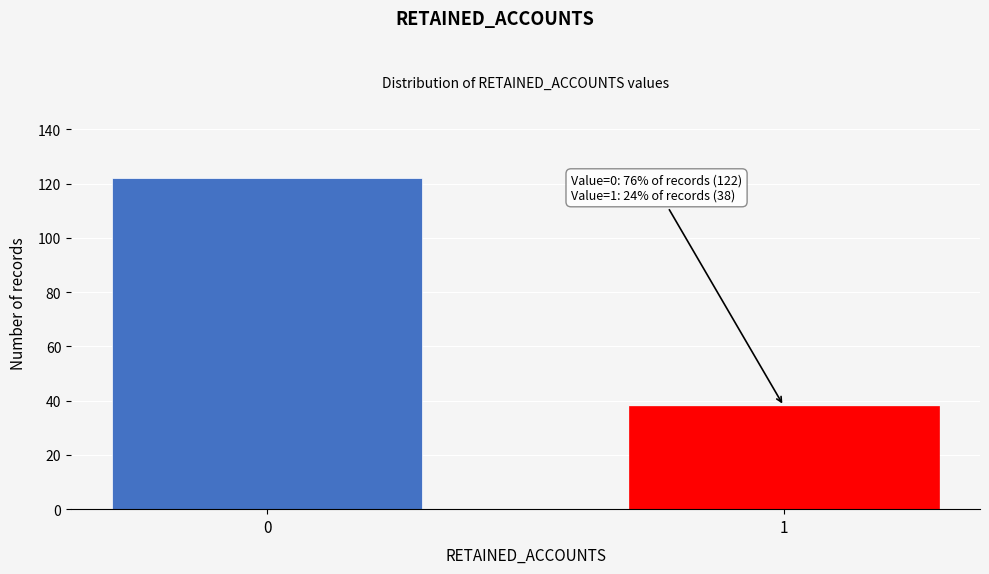

Reading left to right, extract all data points from this chart.

0=122	1=38